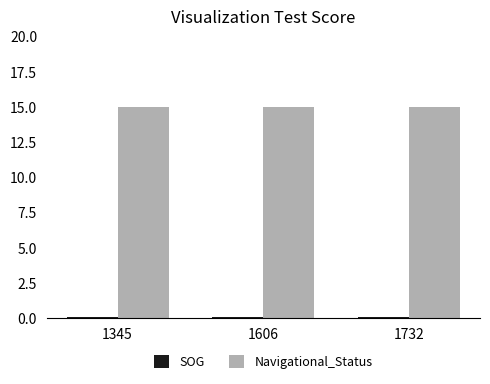

At how many categories does at least one series exceed 10?

3